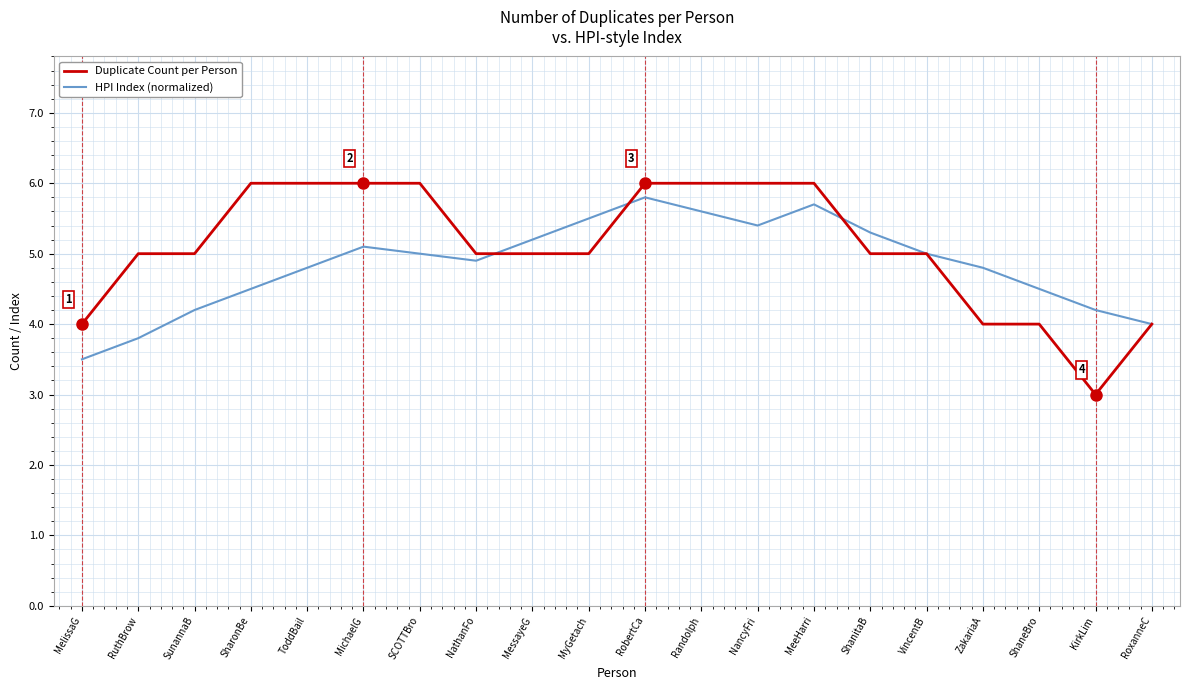

How many lines are shown in the chart?

2